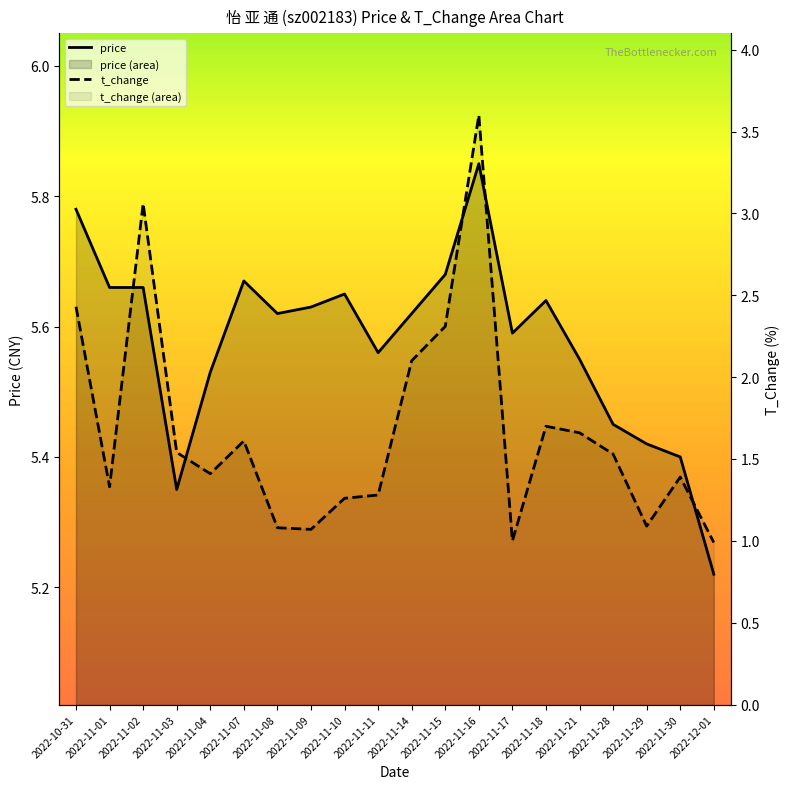

Which has a higher value, 2022-11-14 or 2022-11-08?

2022-11-14